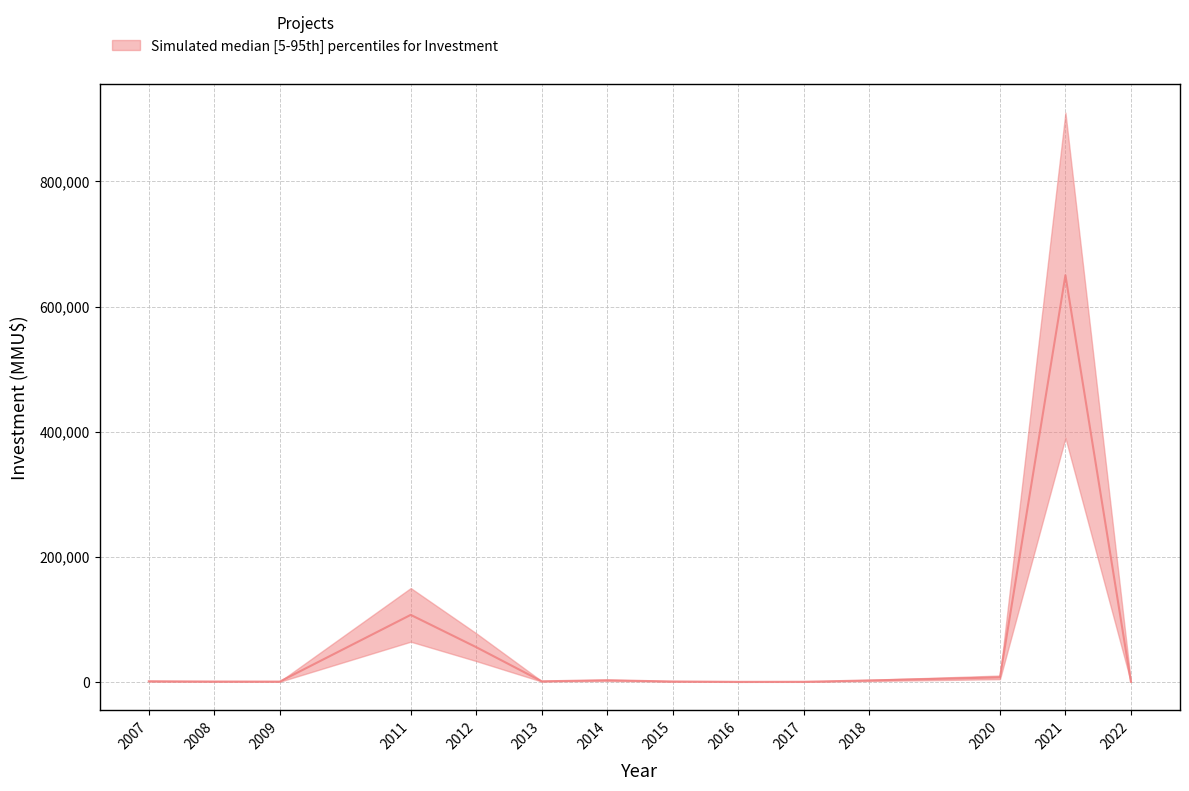

Is the value of upper at 2018-05-15 greater than the value of lower at 2018-02-21?

Yes